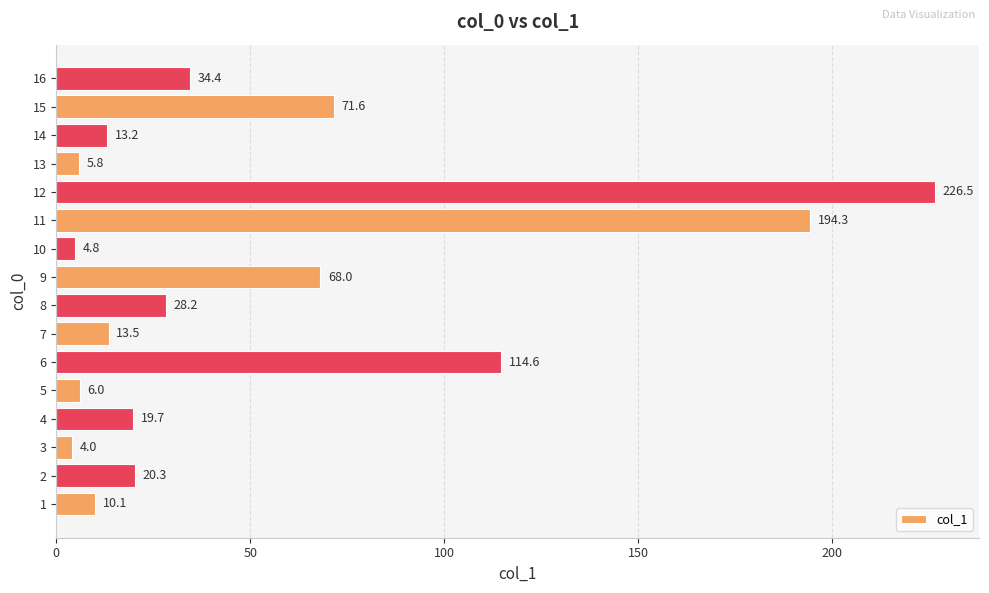

Does the chart contain any negative values?

No